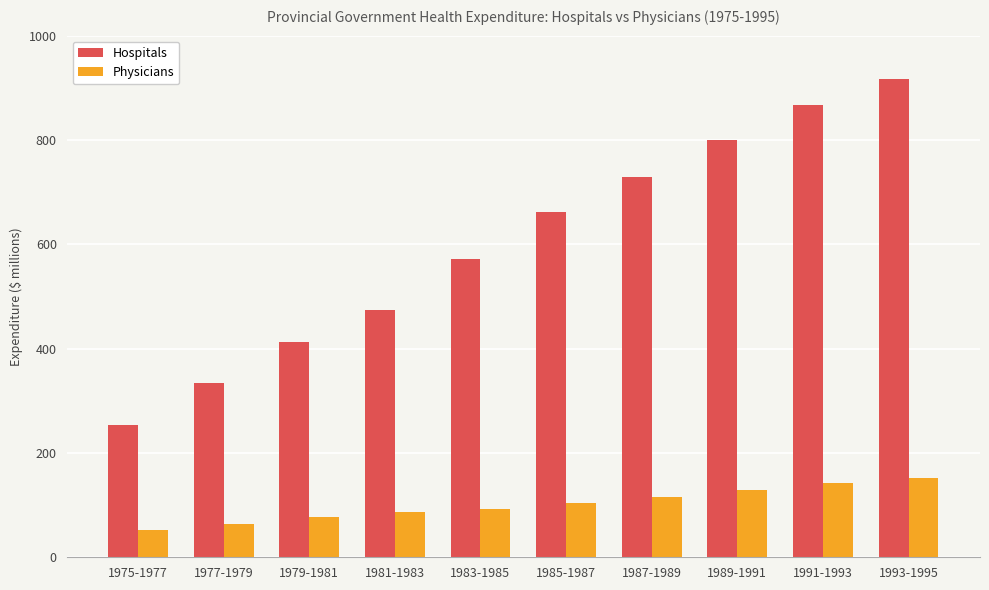

Which series has the largest total across all categories?

Hospitals